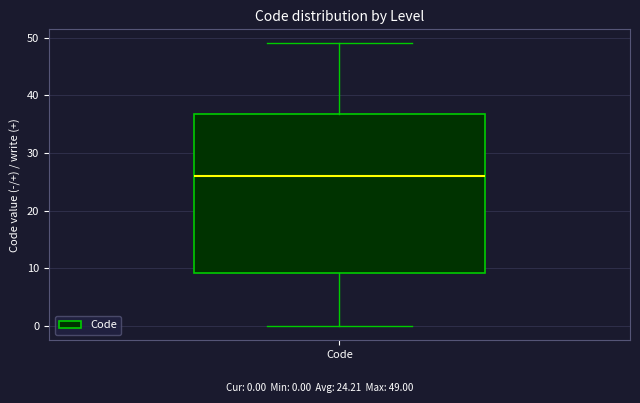

Transcribe this box plot: give where the median line is, the range the box spans, and where the two whiskers end, as read against the y-axis. The values are not printed on the chart, so give them approximately, as read against the axis.

median 26, box 9 to 37, whiskers 0 to 49